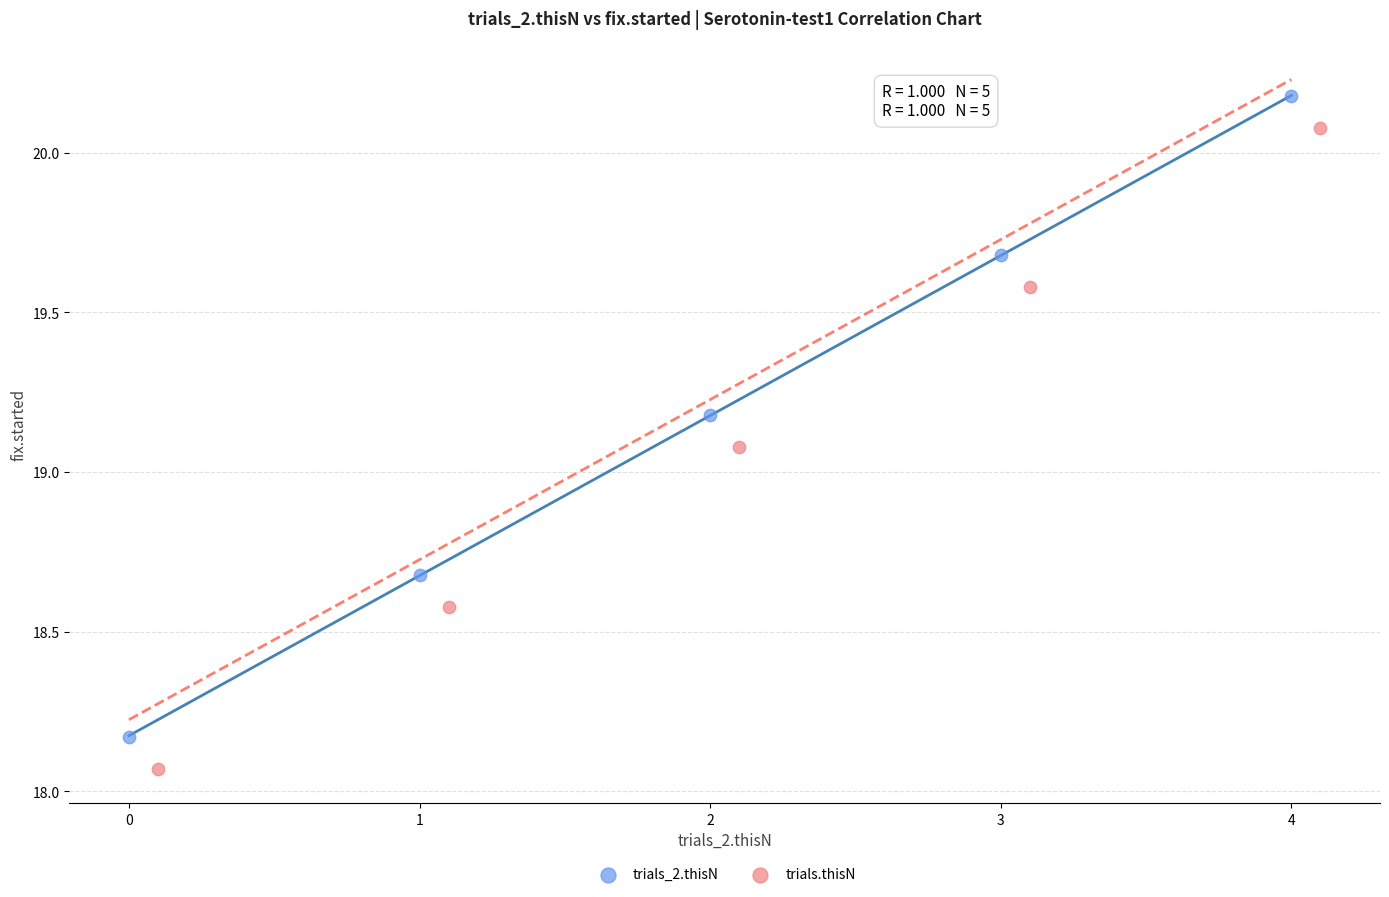

Which series reaches the minimum Y coordinate?

trials.thisN